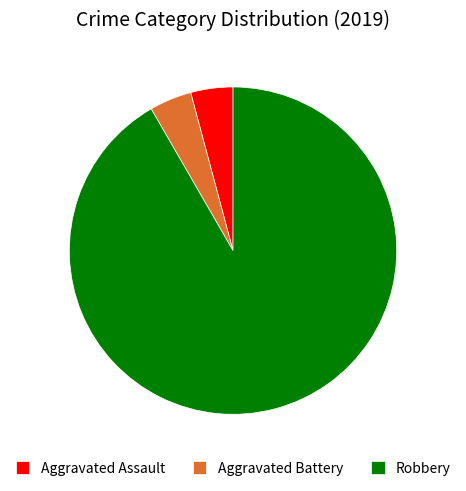

Approximately how many times larger is the value at Aggravated Assault compared to Aggravated Battery?

1.0